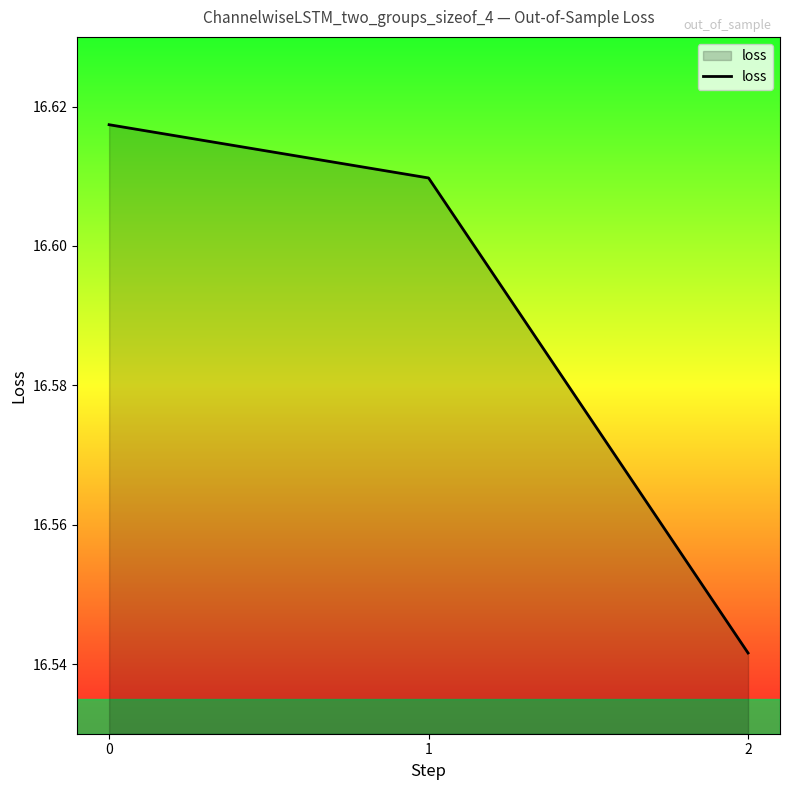

What is the sum of the values at 2 and 1?

33.2